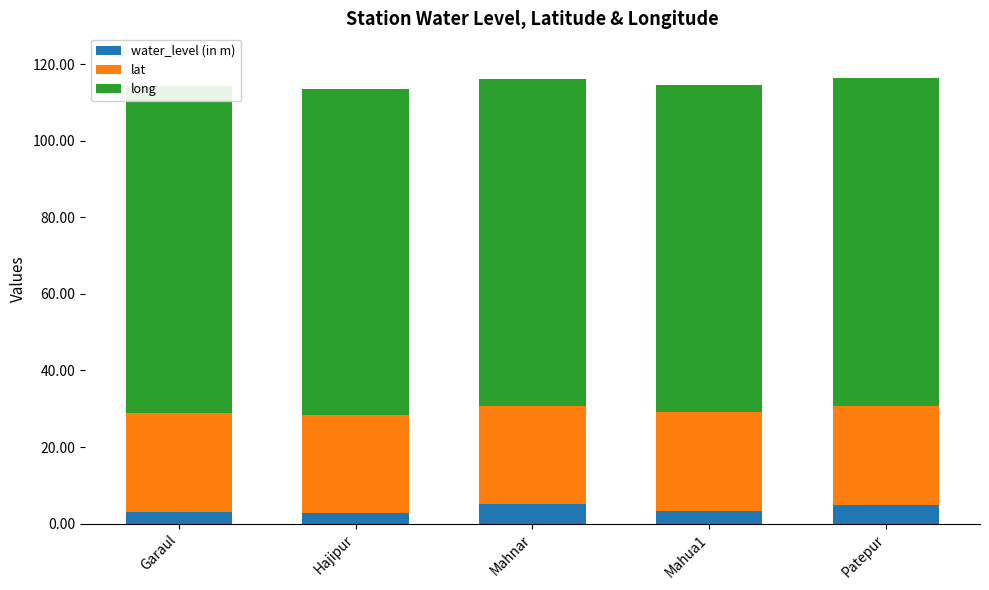

What is the total value across all series at Mahnar?

116.1